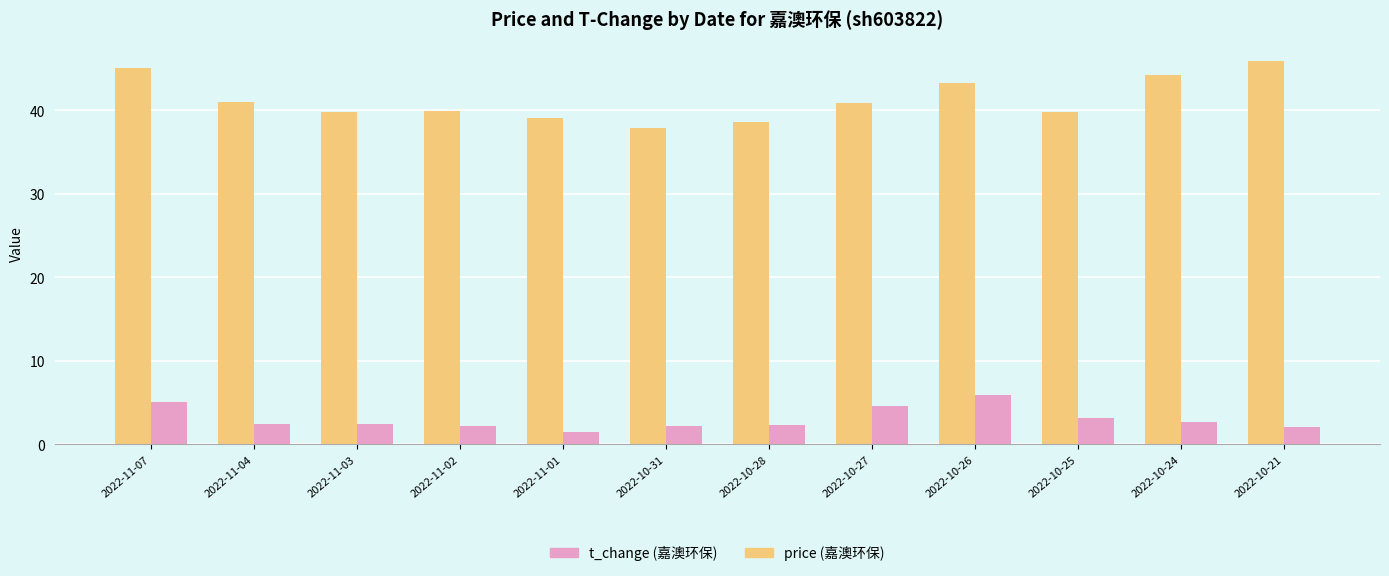

What is the difference between the highest and lowest values at 2022-11-01?

37.6